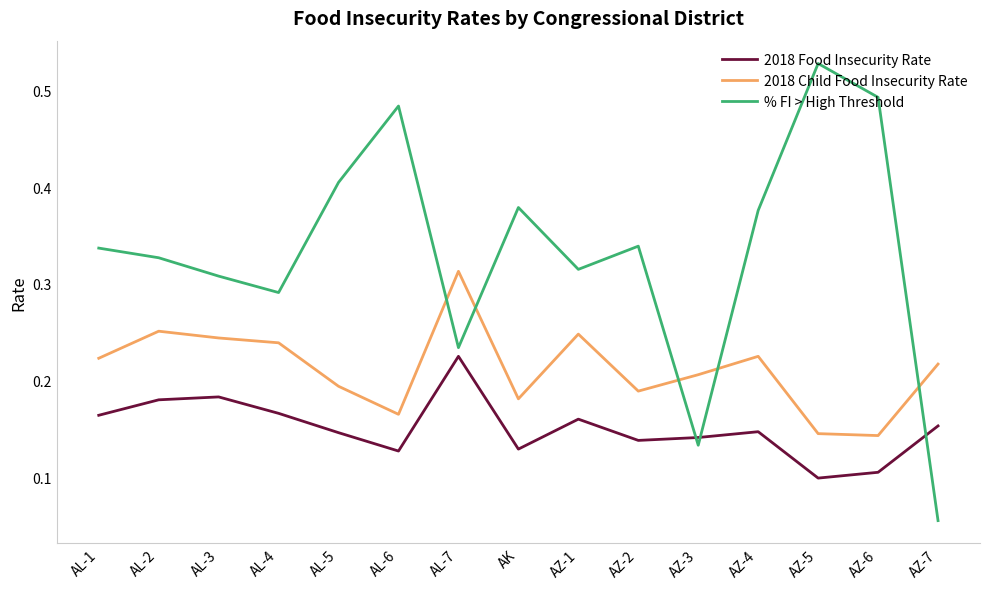

What is the total value across all series at AZ-1?

0.7